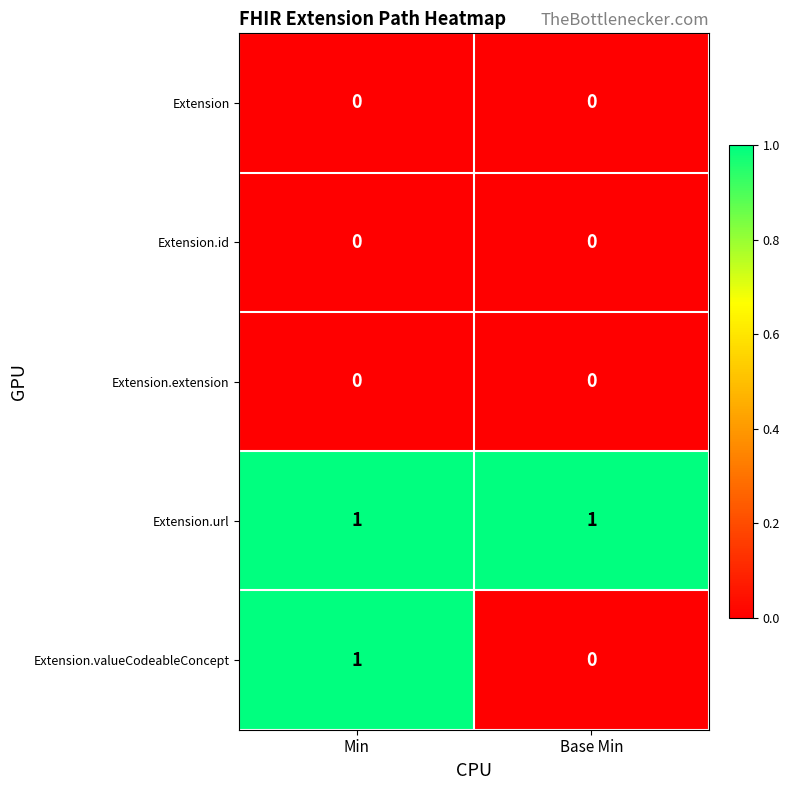

Reading right to left, extract all data points from this chart.

Extension: 0	0
Extension.id: 0	0
Extension.extension: 0	0
Extension.url: 1	1
Extension.valueCodeableConcept: 0	1